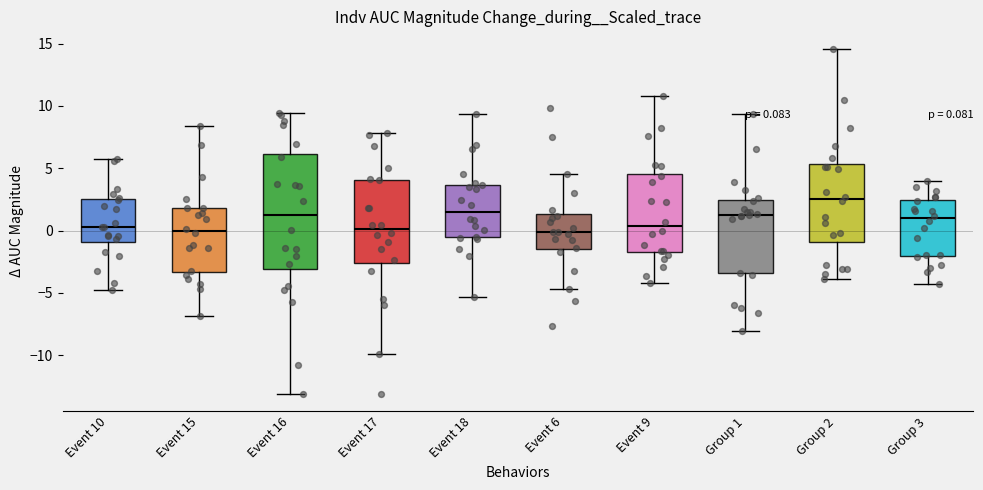

Which box is the tallest, from its lower edge to its upper edge?

Event 16